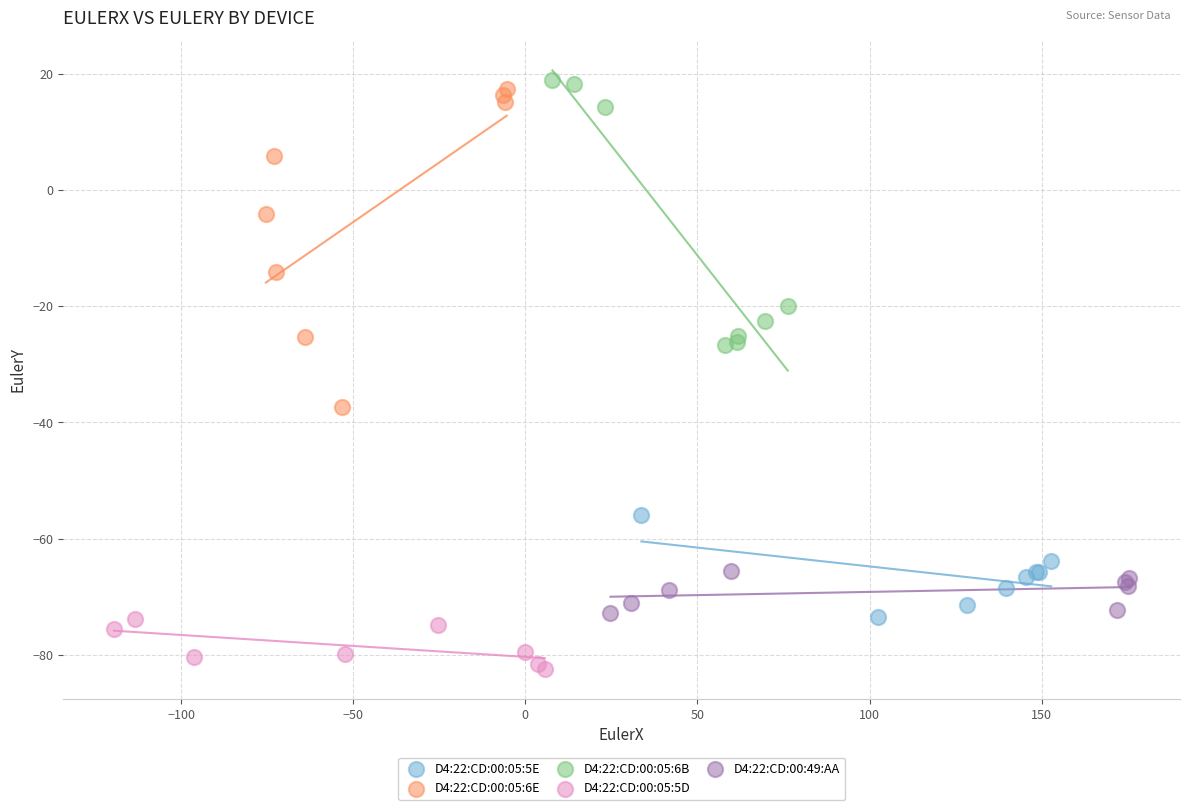

What are all the series names shown in the legend?

D4:22:CD:00:05:5E, D4:22:CD:00:05:6E, D4:22:CD:00:05:6B, D4:22:CD:00:05:5D, D4:22:CD:00:49:AA